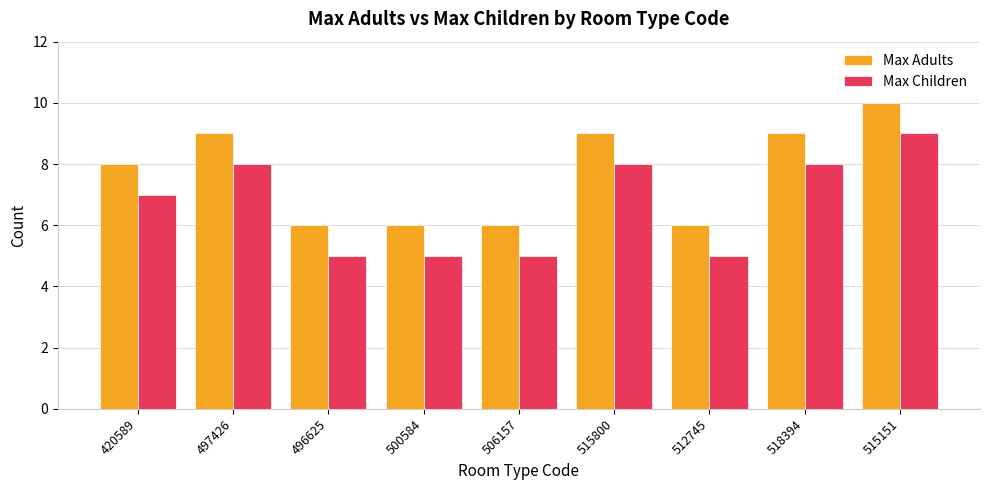

Rank the series at 497426 from highest to lowest value.

Max Adults, Max Children